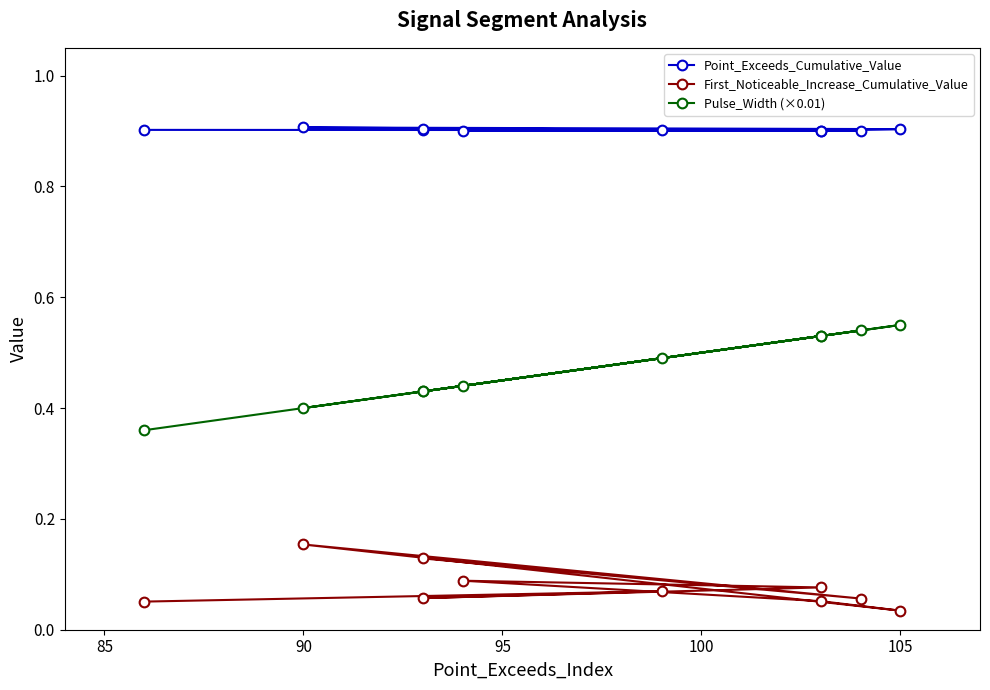

How many First_Noticeable_Increase_Cumulative_Value values are between 0 and 1?

10